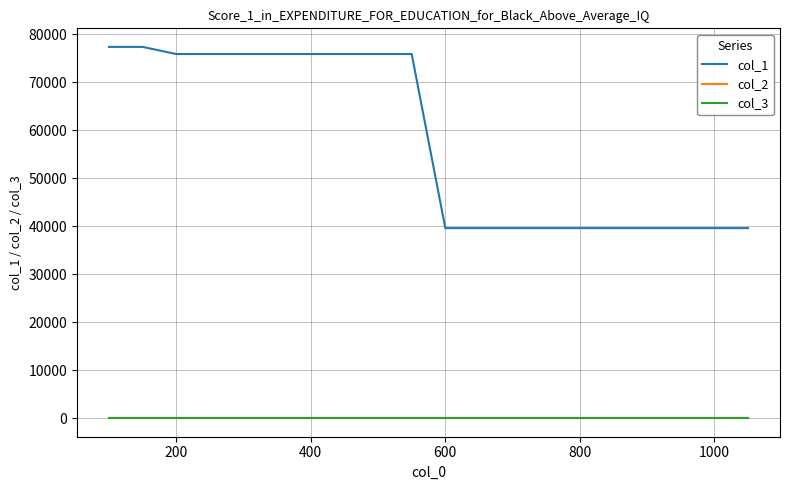

Which series has the largest total across all categories?

col_1